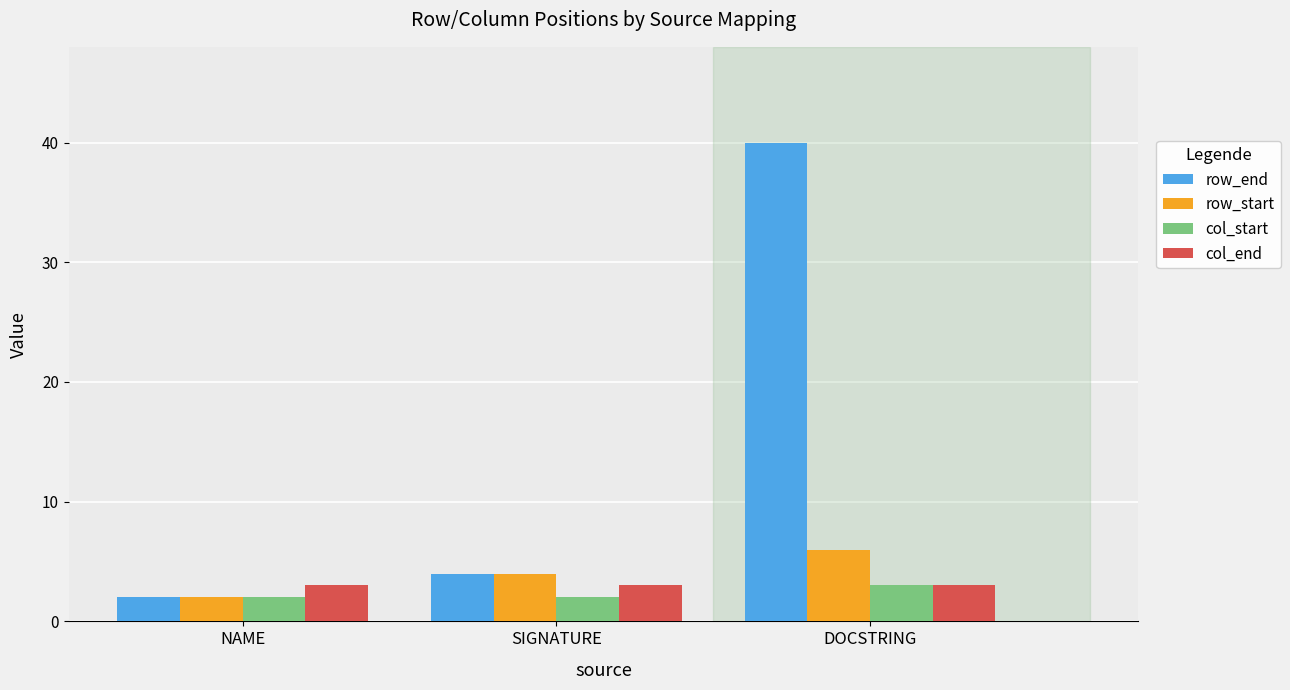

What is the difference between the second highest and minimum values in the row_start series?

2